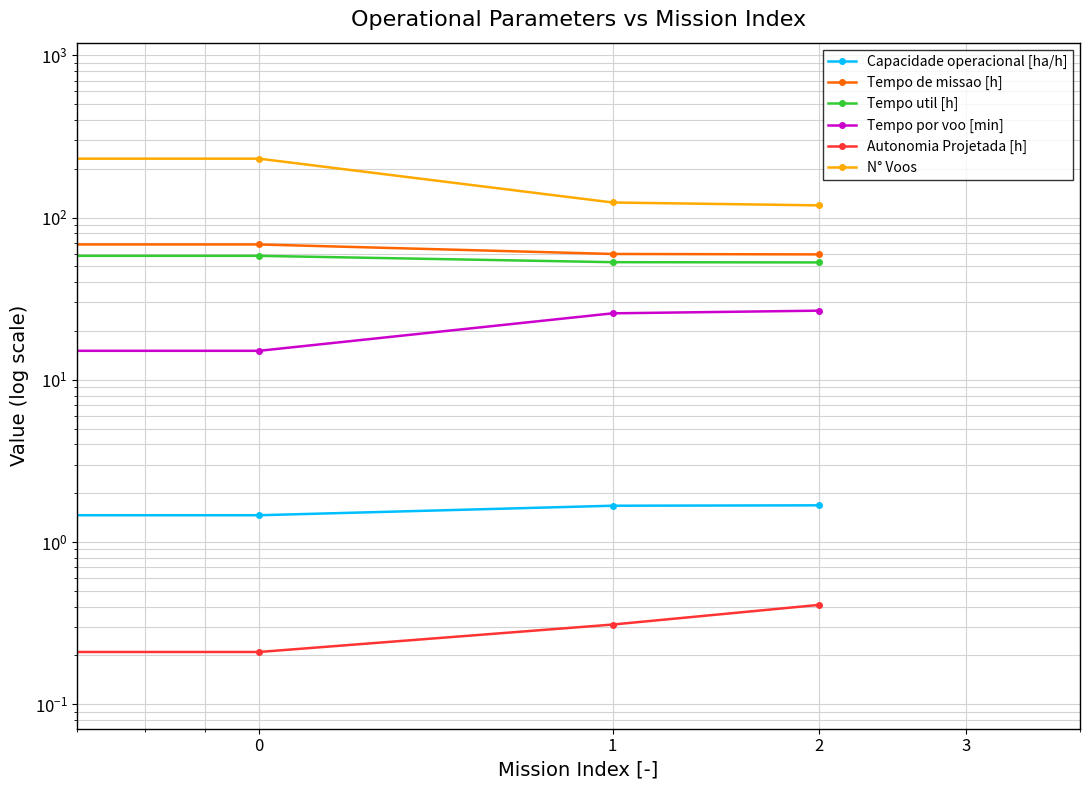

What is the difference between the Autonomia Projetada [h] values at 2 and 1?

0.1